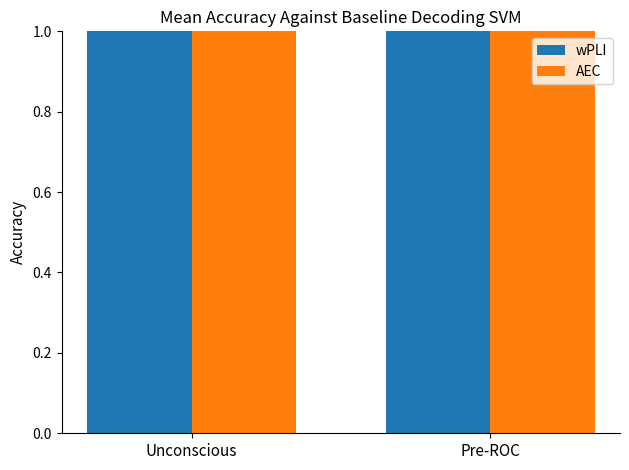

What is the sum of all wPLI values?

42.7